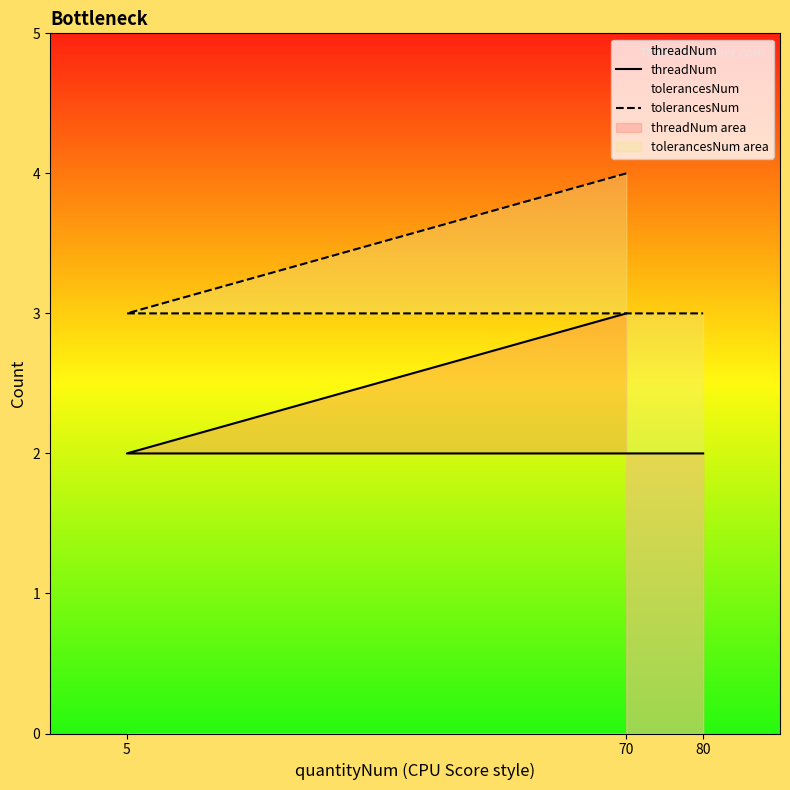

What is the sum of the tolerancesNum values at 5 and 80?

6